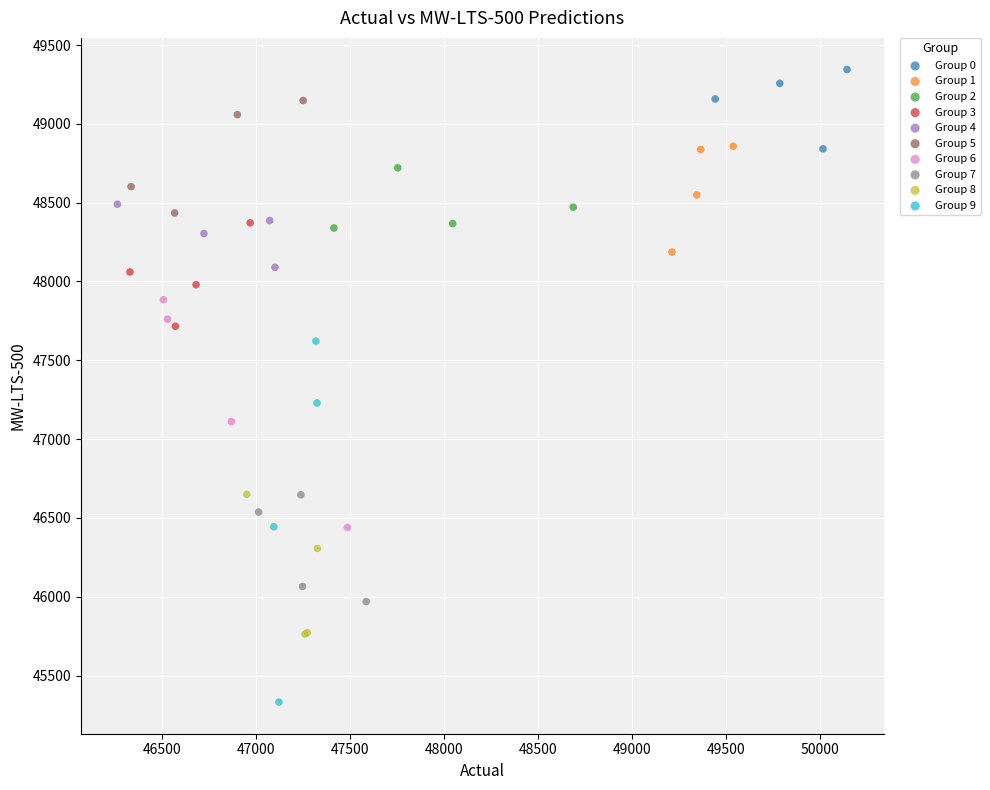

Which series contains the highest Y value?

Group 0